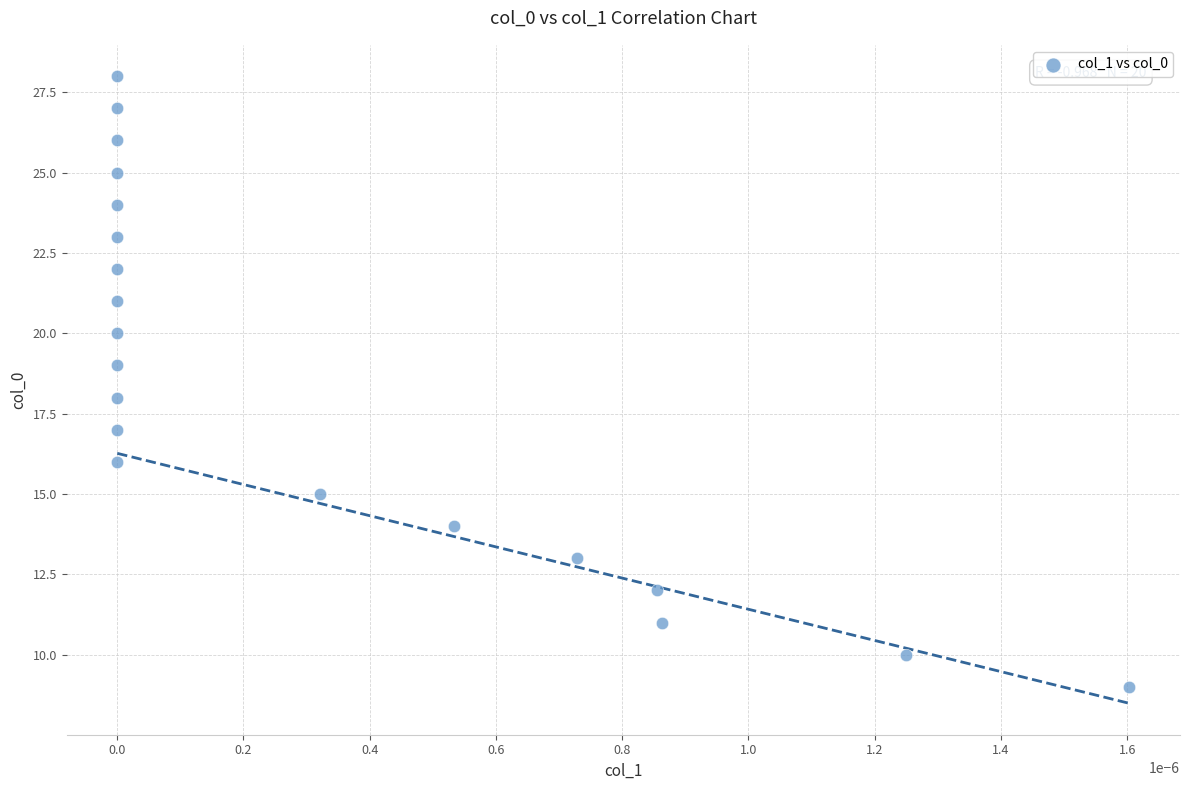

What is the range of Y values (max minus min)?

19